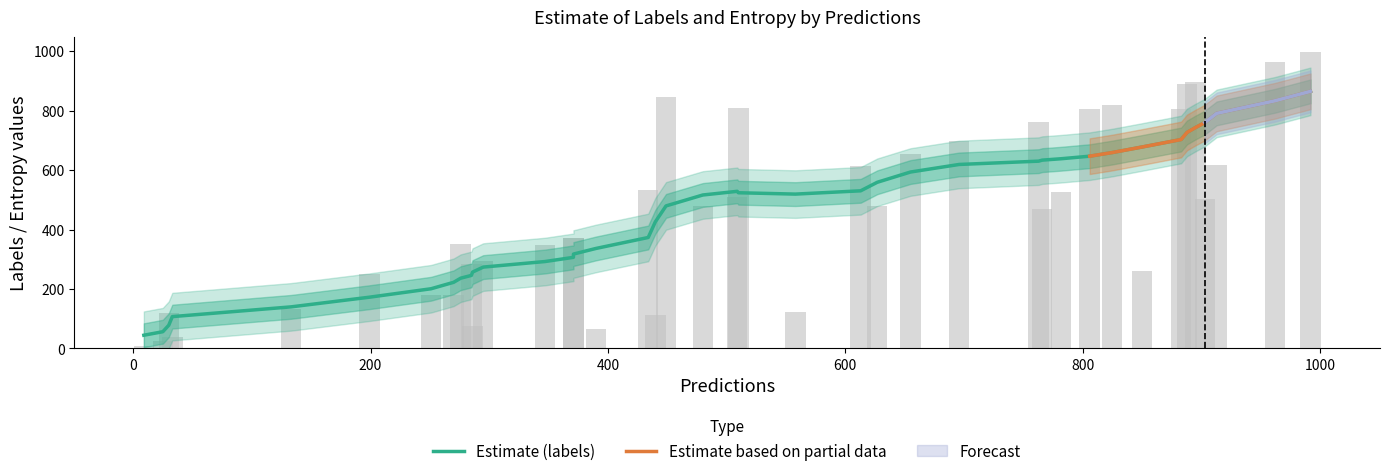

At how many categories does at least one series exceed 766?

9